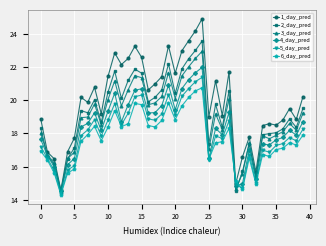

List the series in order of their peak value, lowest first.

6_day_pred, 5_day_pred, 4_day_pred, 3_day_pred, 2_day_pred, 1_day_pred